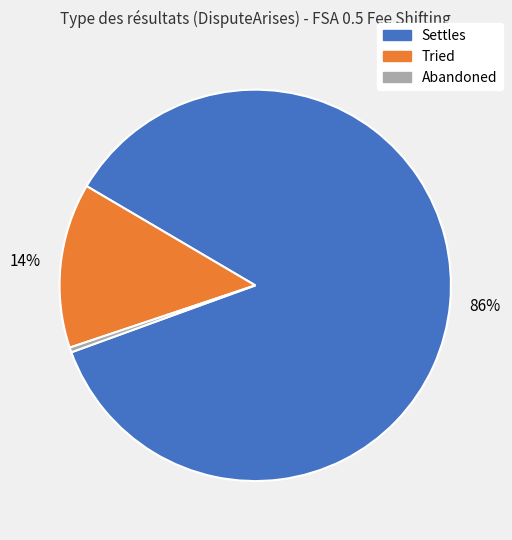

Between Tried and Abandoned, which is larger?

Tried